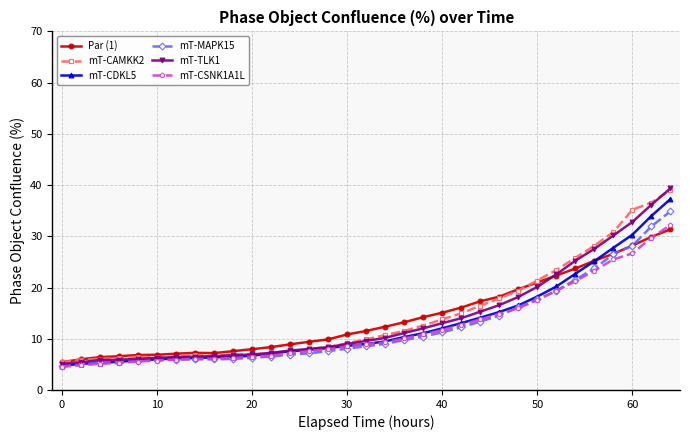

How many categories are shown in the chart?

33